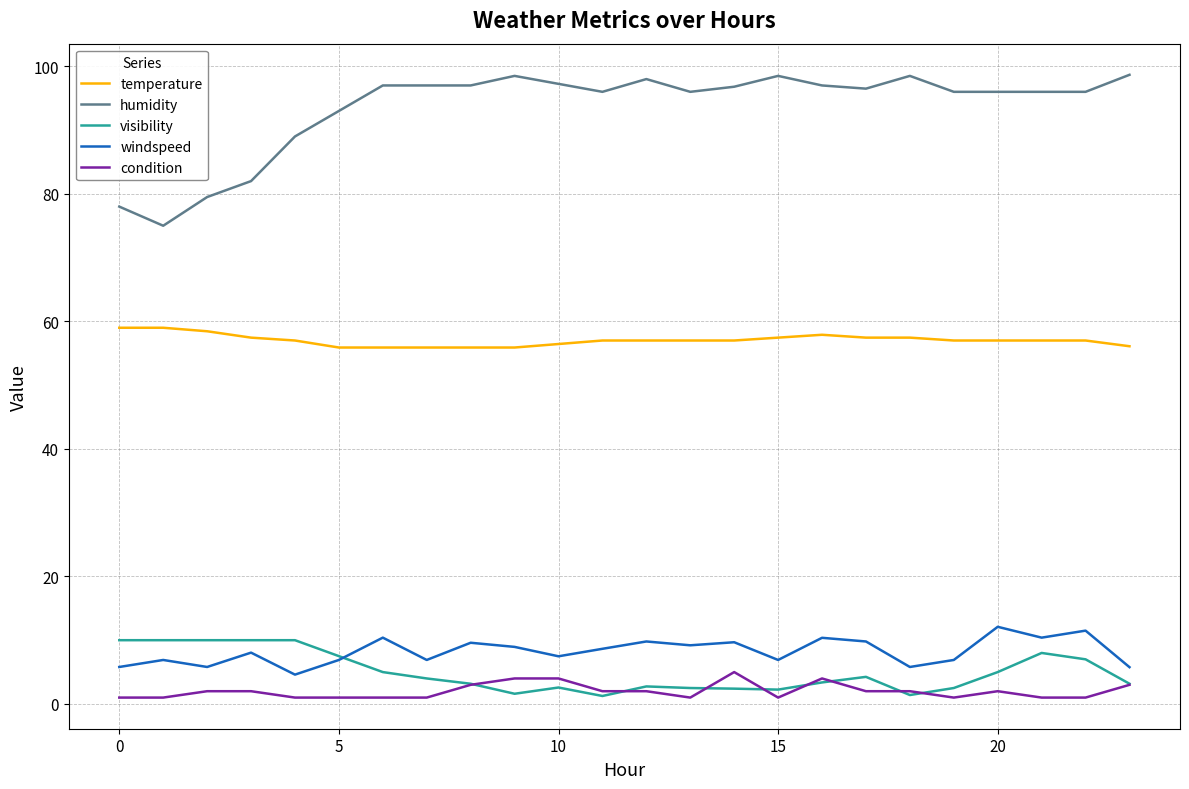

What is the greatest value displayed?

98.7